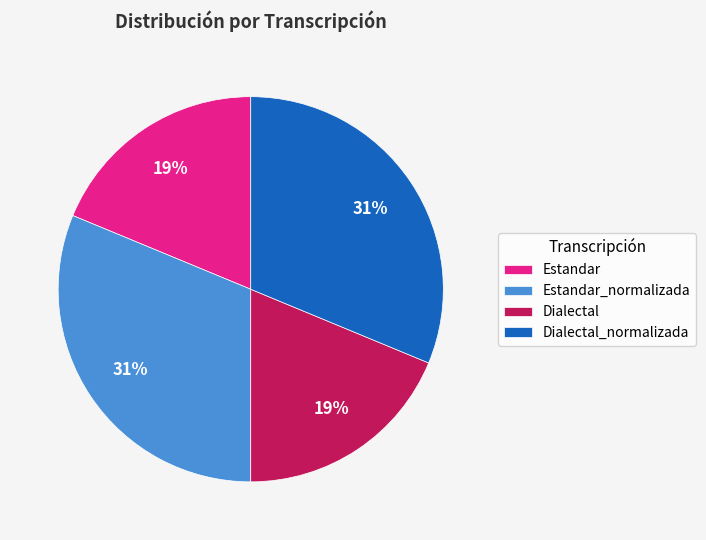

What percentage is the Estandar_normalizada slice, to the nearest percent?

31%